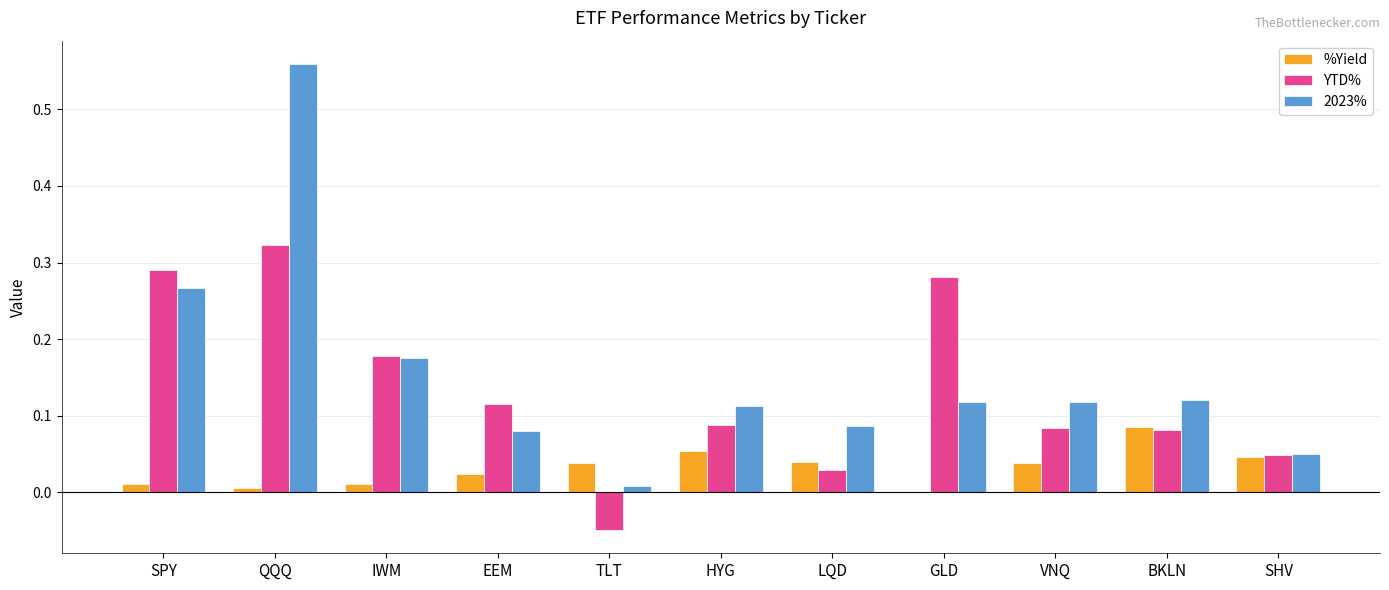

Which series changed the most between BKLN and SHV?

2023%